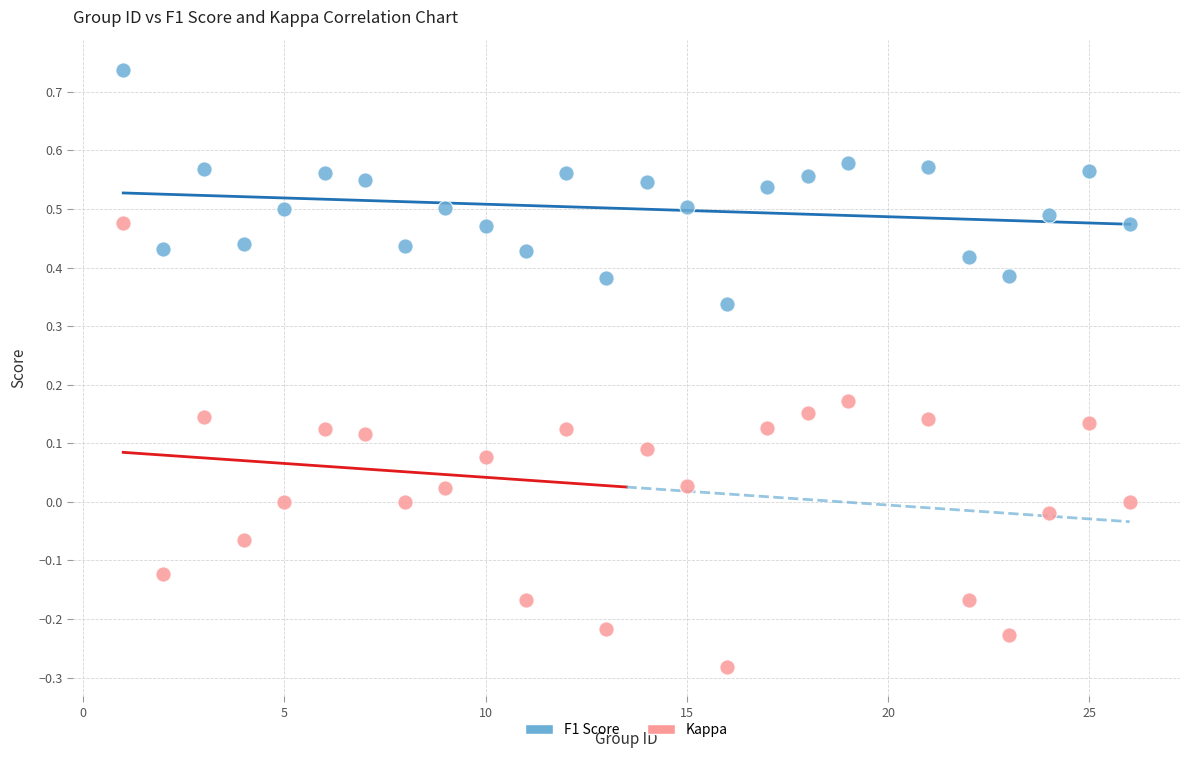

What is the X range (max minus min) for the scatter plot?

25.0